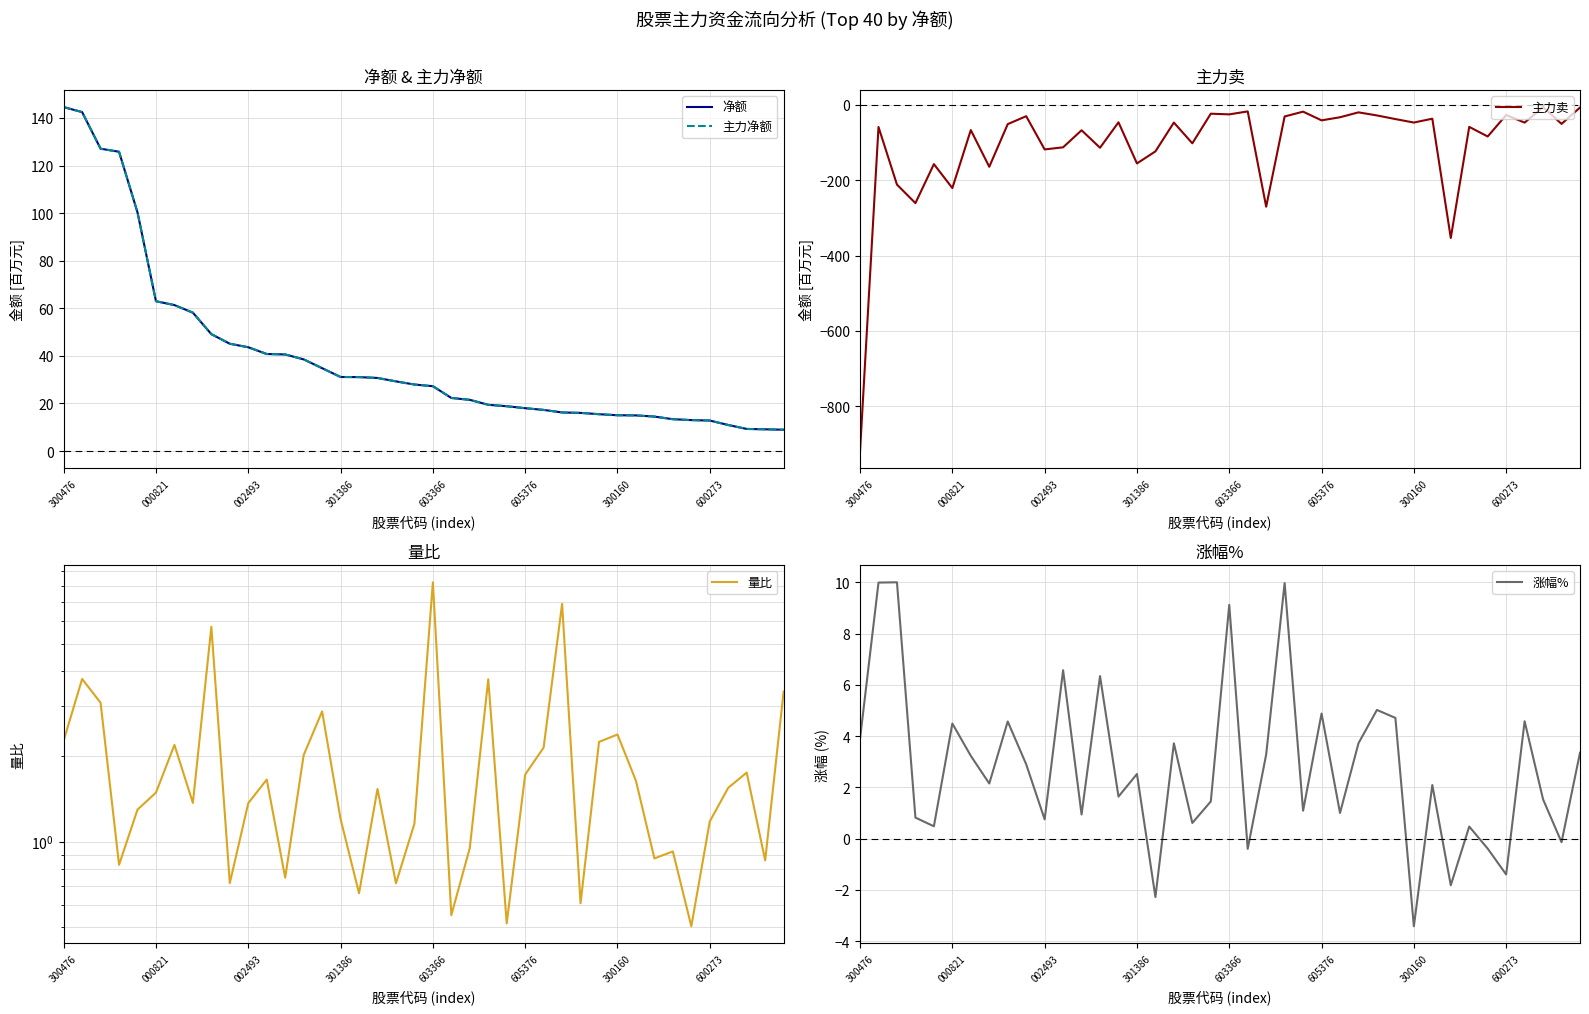

Which category has the lowest value in the 主力卖 series?

300476